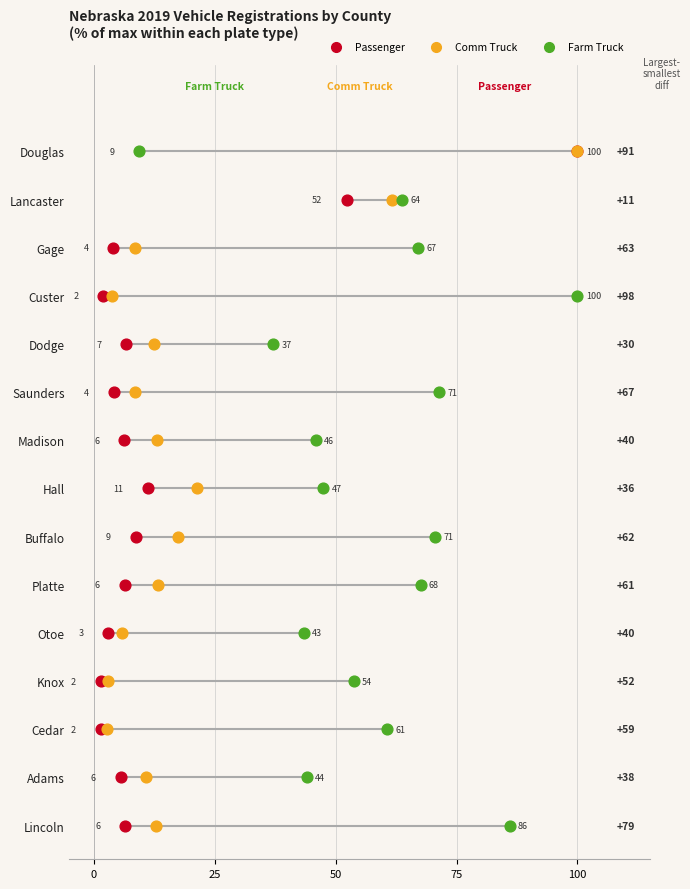

What are all the series names shown in the legend?

Passenger, Comm Truck, Farm Truck